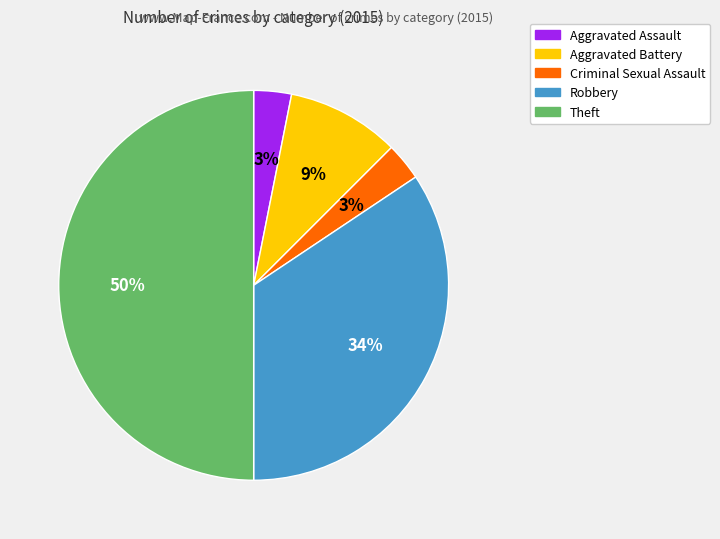

Which category has the biggest portion of the pie?

Theft